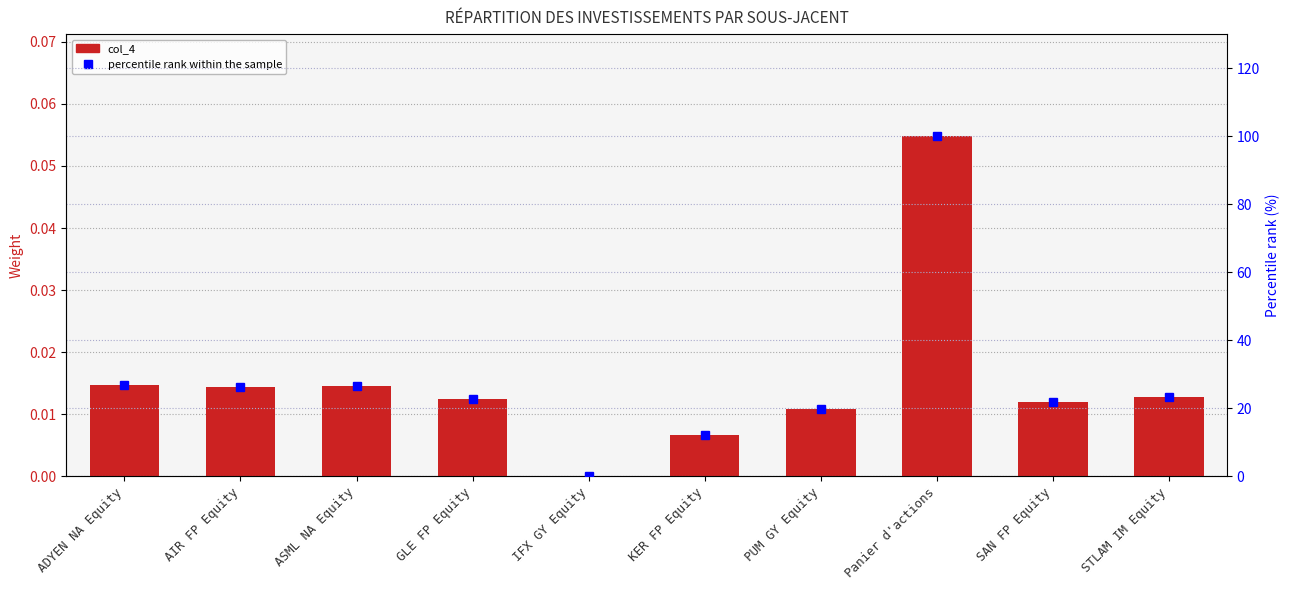

Is the value of percentile rank within the sample at AIR FP Equity greater than the value of col_4 at GLE FP Equity?

Yes